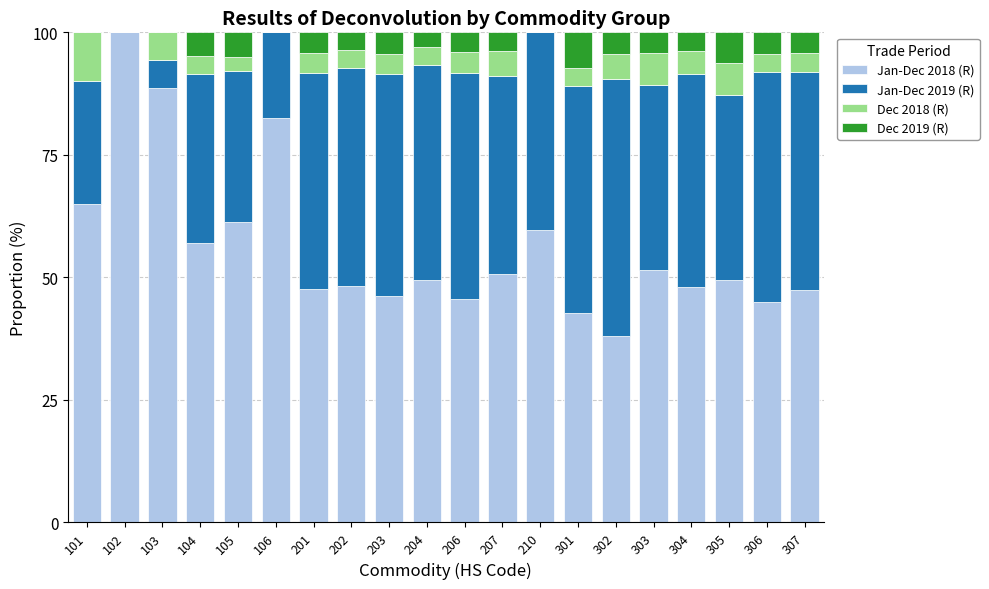

Are the bars grouped side by side (vs. stacked)?

No